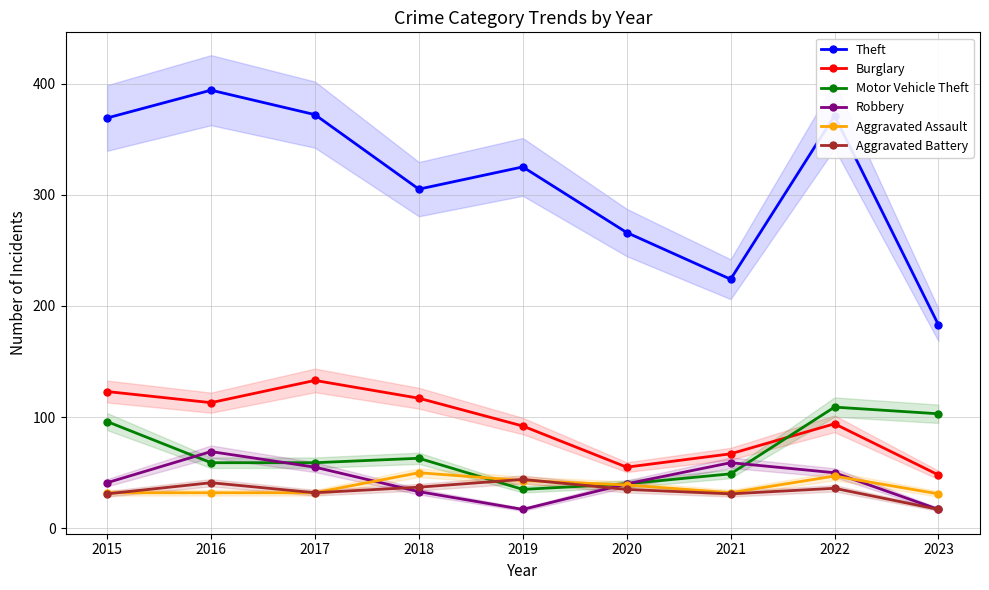

What is the difference between the second highest and minimum values in the Aggravated Assault series?

16